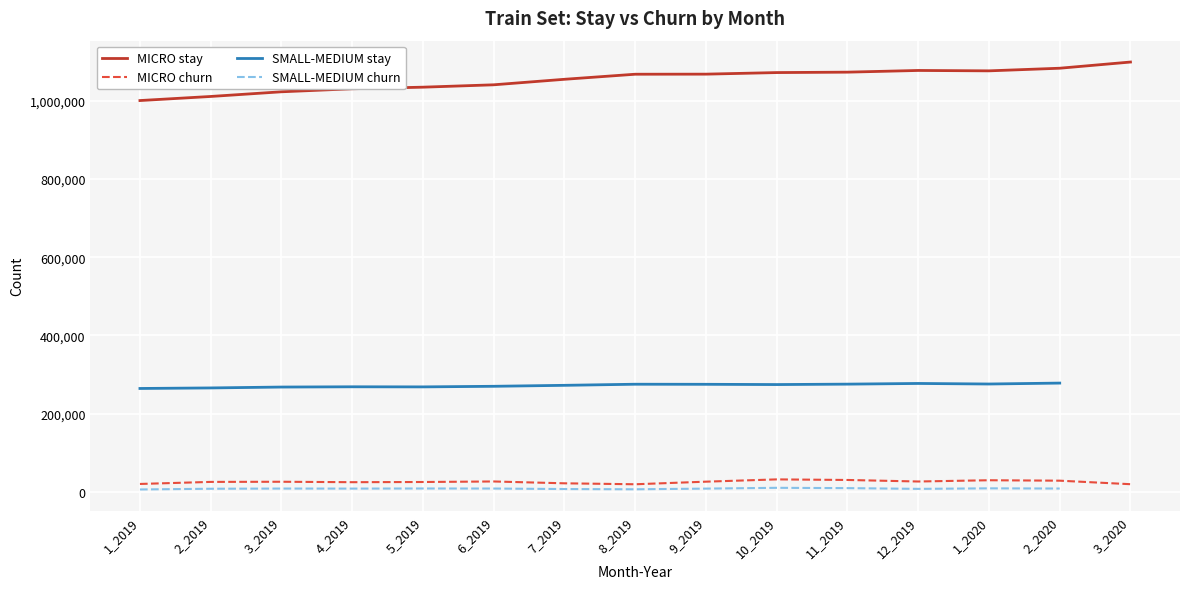

True or false: MICRO stay and MICRO churn cross at least once.

False